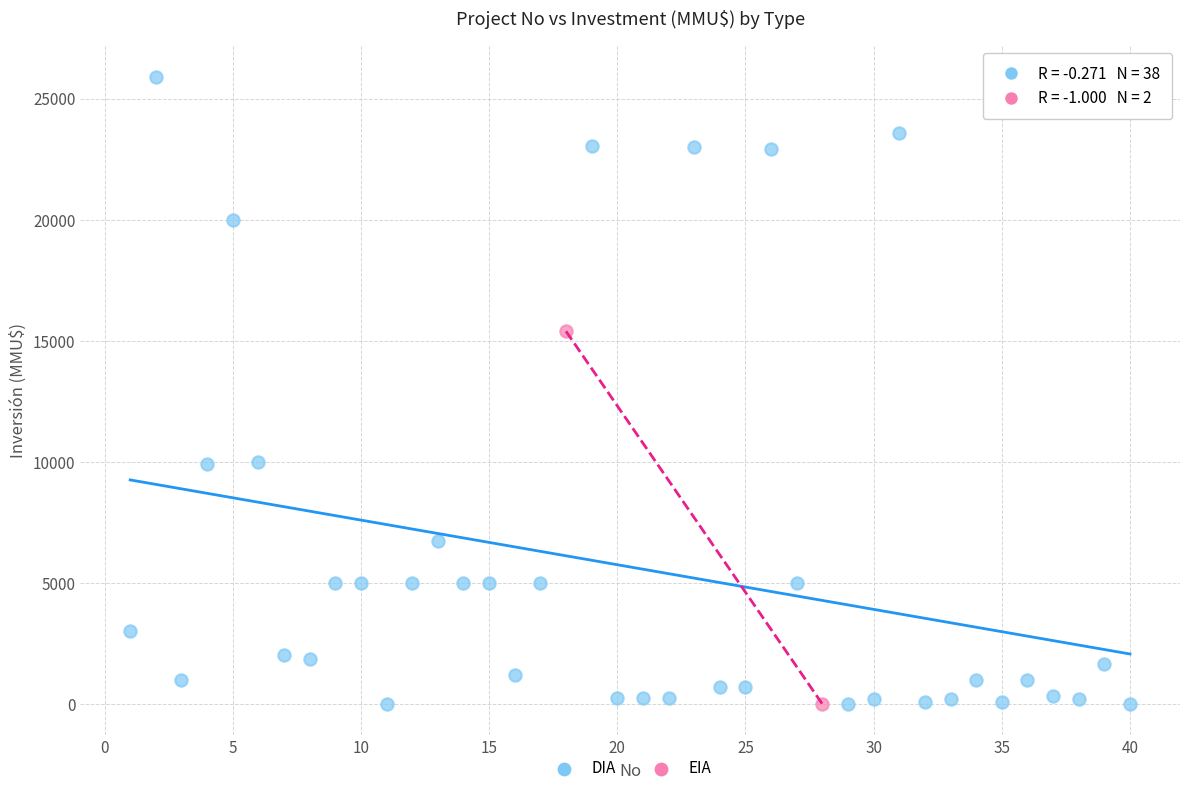

What are all the series names shown in the legend?

DIA, EIA